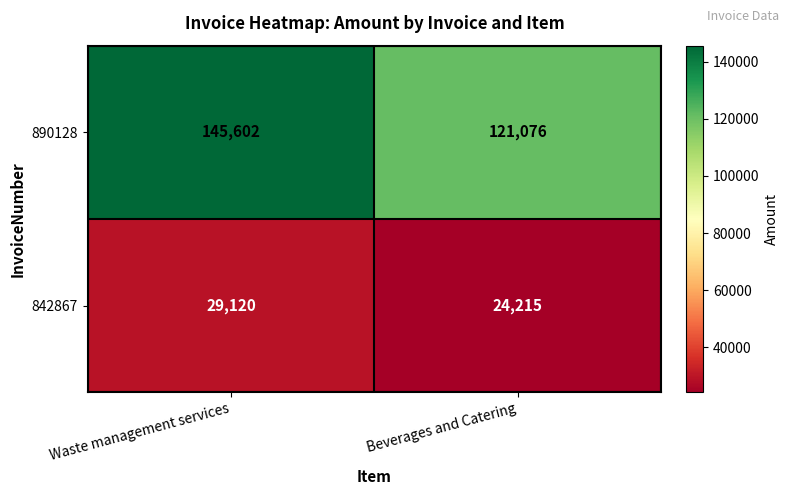

What is the lowest value of the 890128 series?

121076